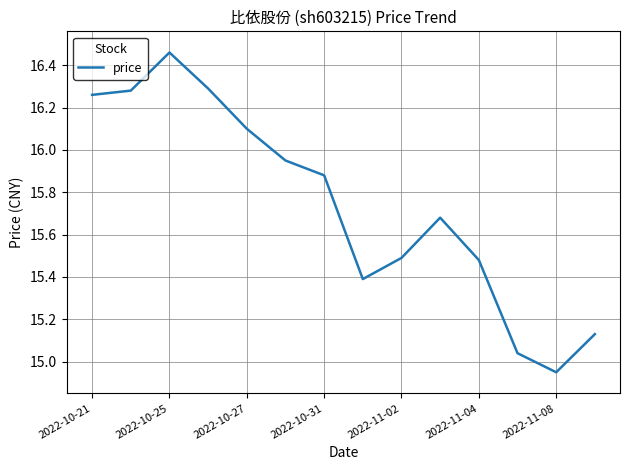

What is the difference between the maximum and minimum values?

1.5